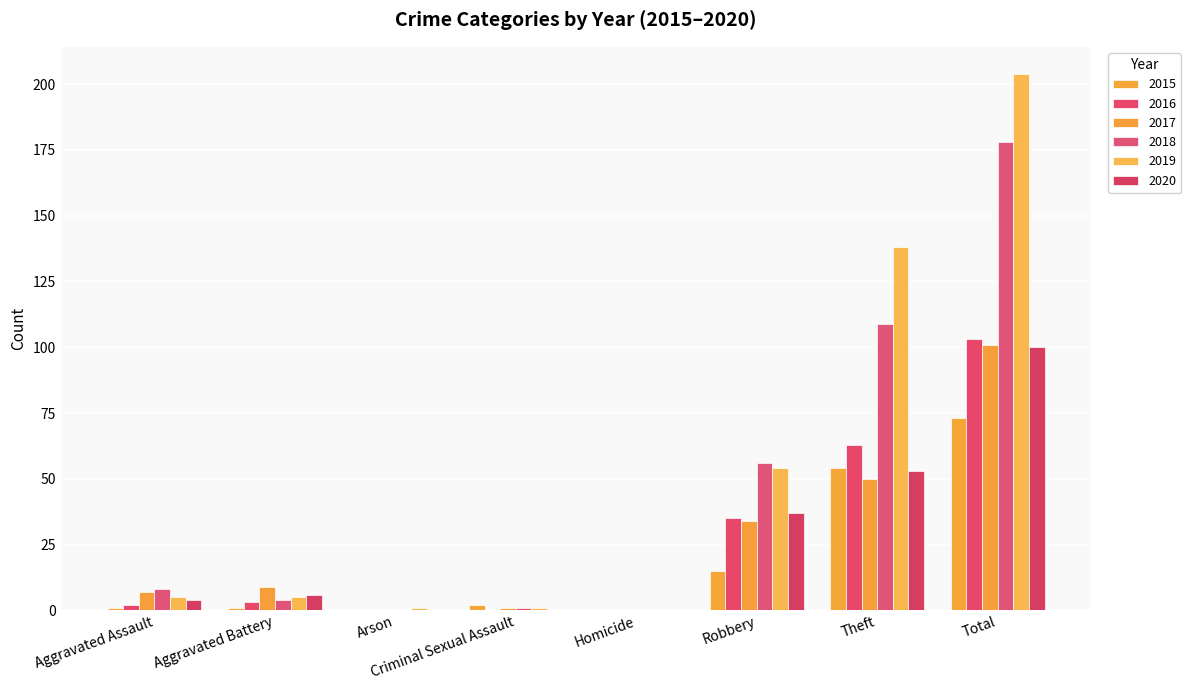

What position from the right is Robbery?

3